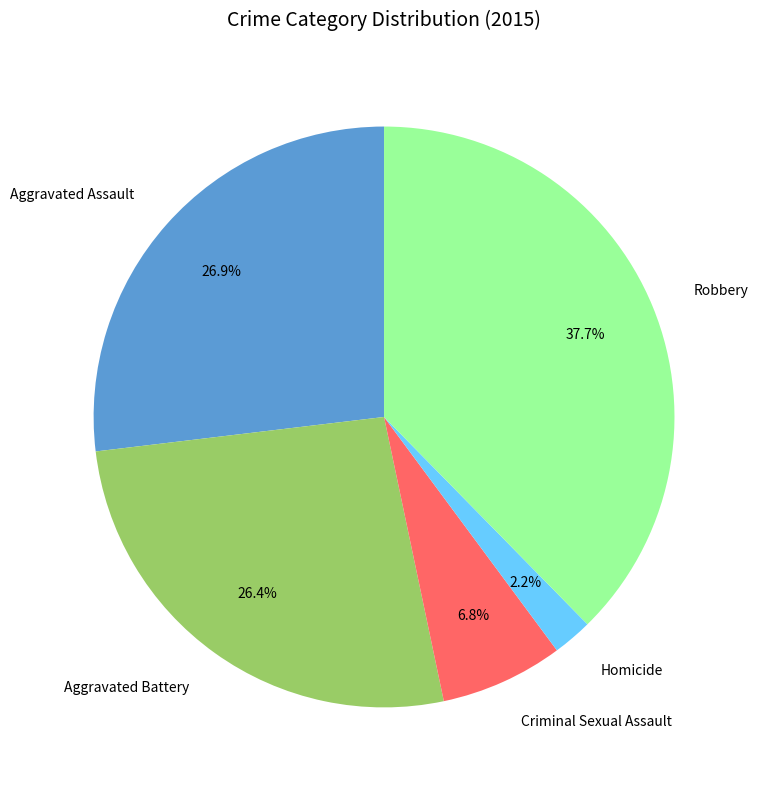

True or false: Robbery accounts for 38% of the total.

True